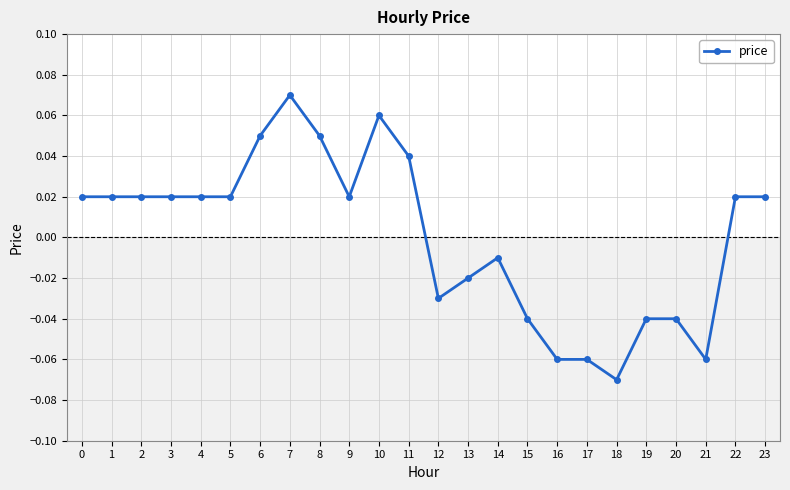

The value at 16 is -0.0. True or false?

False